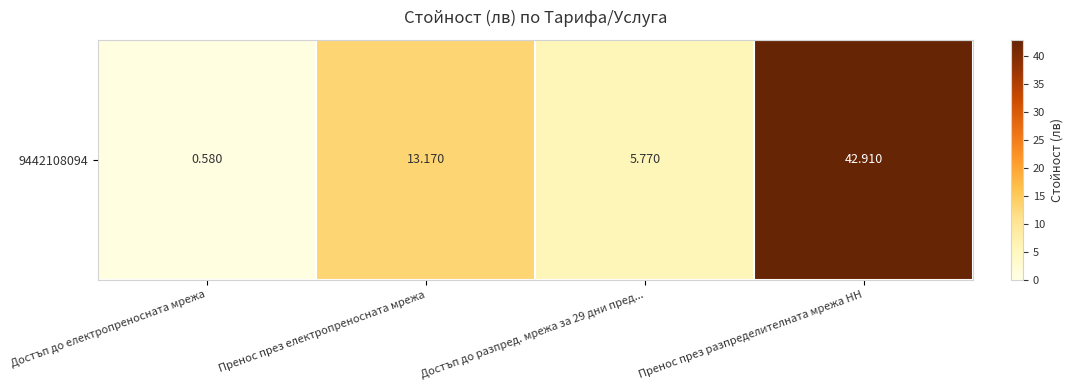

At which label does the data first exceed 13?

Пренос през електропреносната мрежа